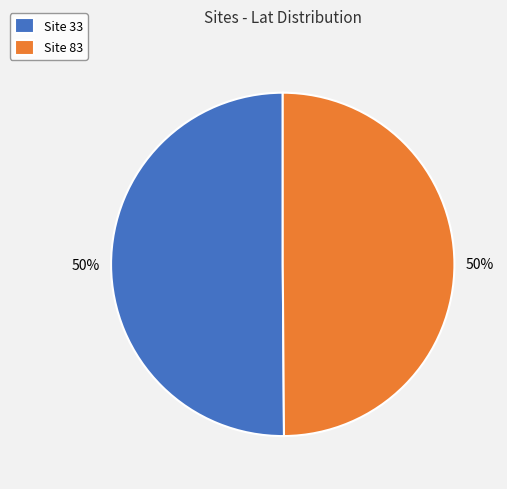

To the nearest percent, what is the average slice percentage?

50%